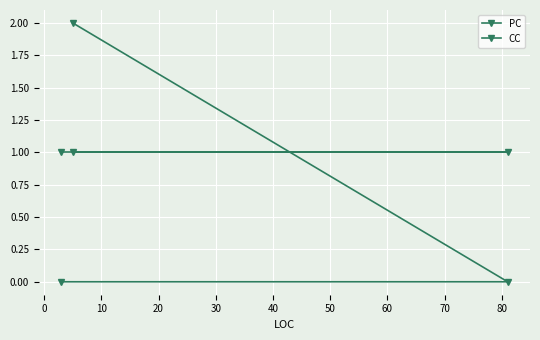

Rank the series by their maximum value, from highest to lowest.

PC, CC